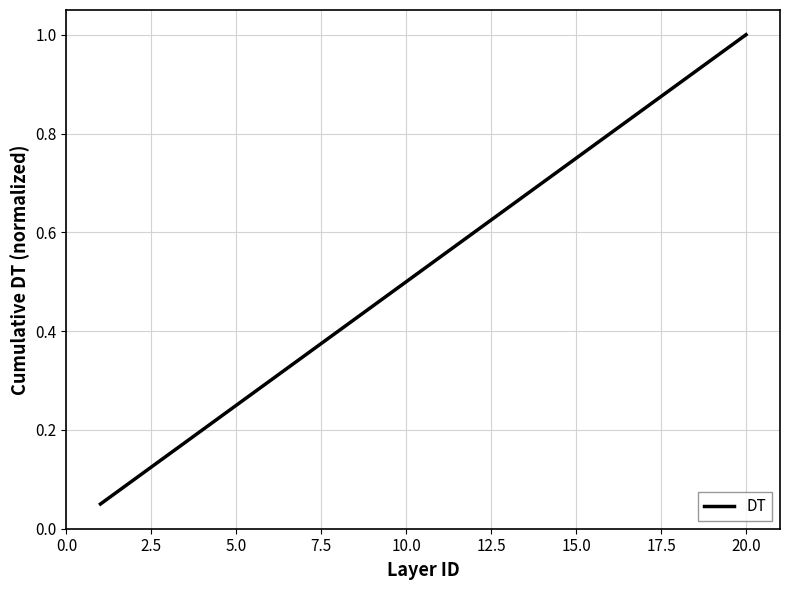

What is the greatest value displayed?

1.0